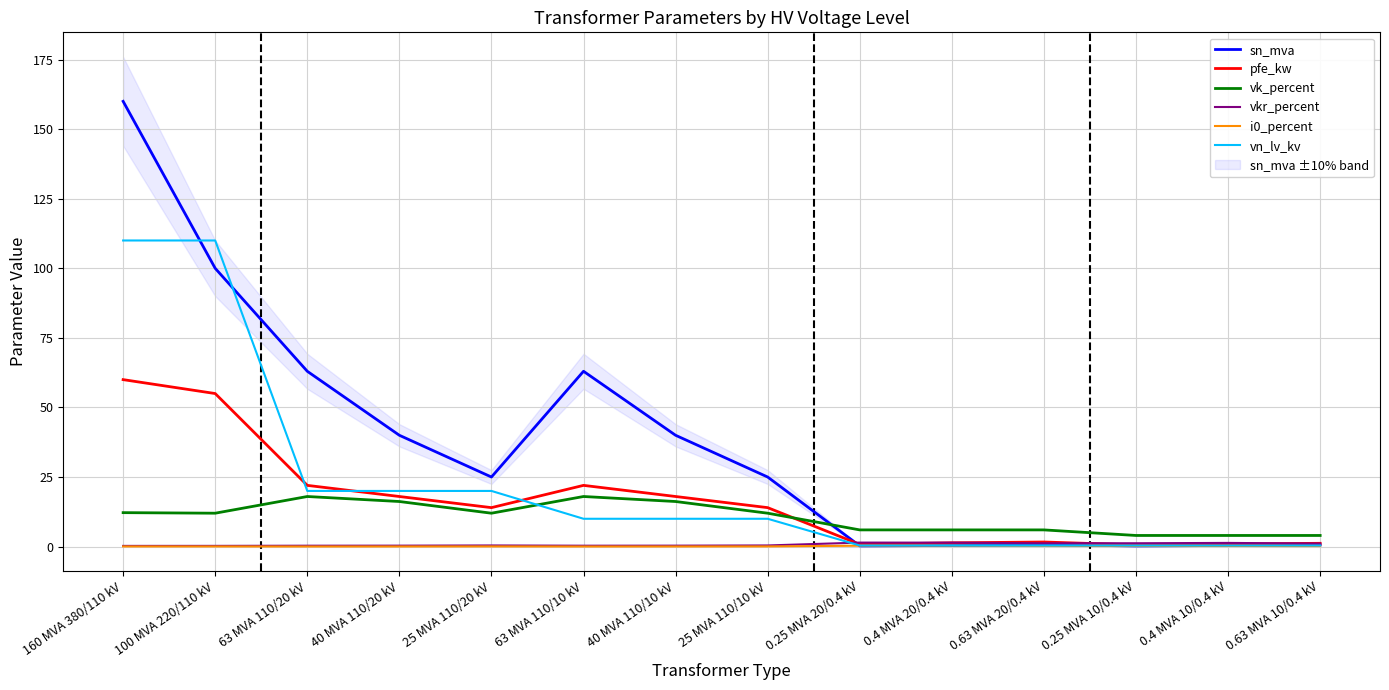

Is the value of vn_lv_kv at 40 MVA 110/10 kV greater than the value of i0_percent at 63 MVA 110/20 kV?

Yes